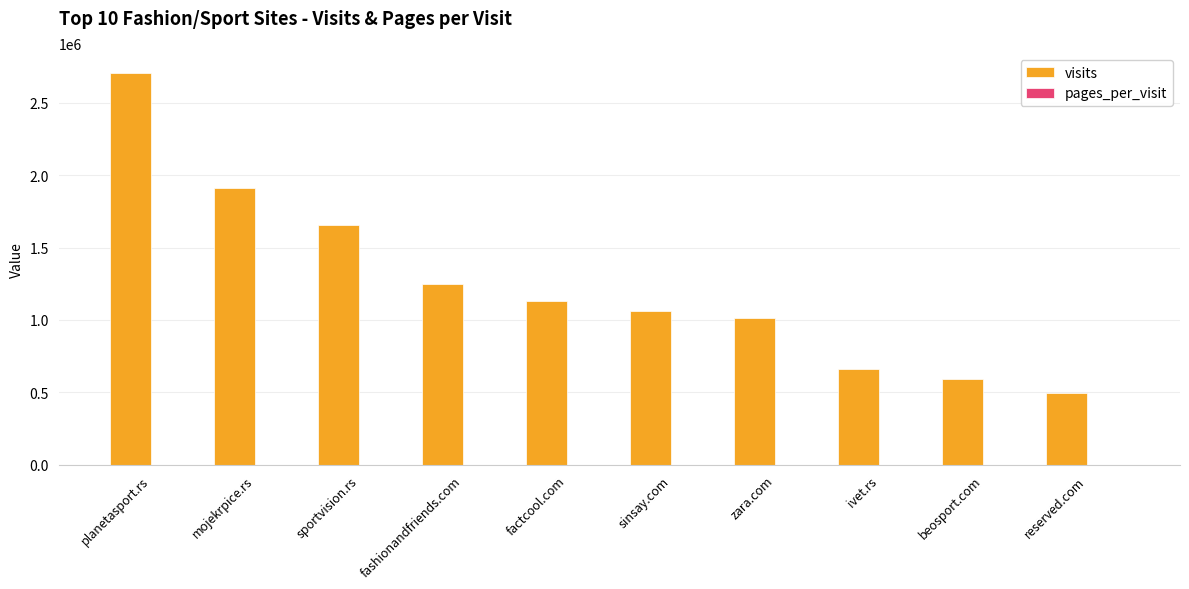

Between zara.com and reserved.com, which series saw the biggest shift?

visits